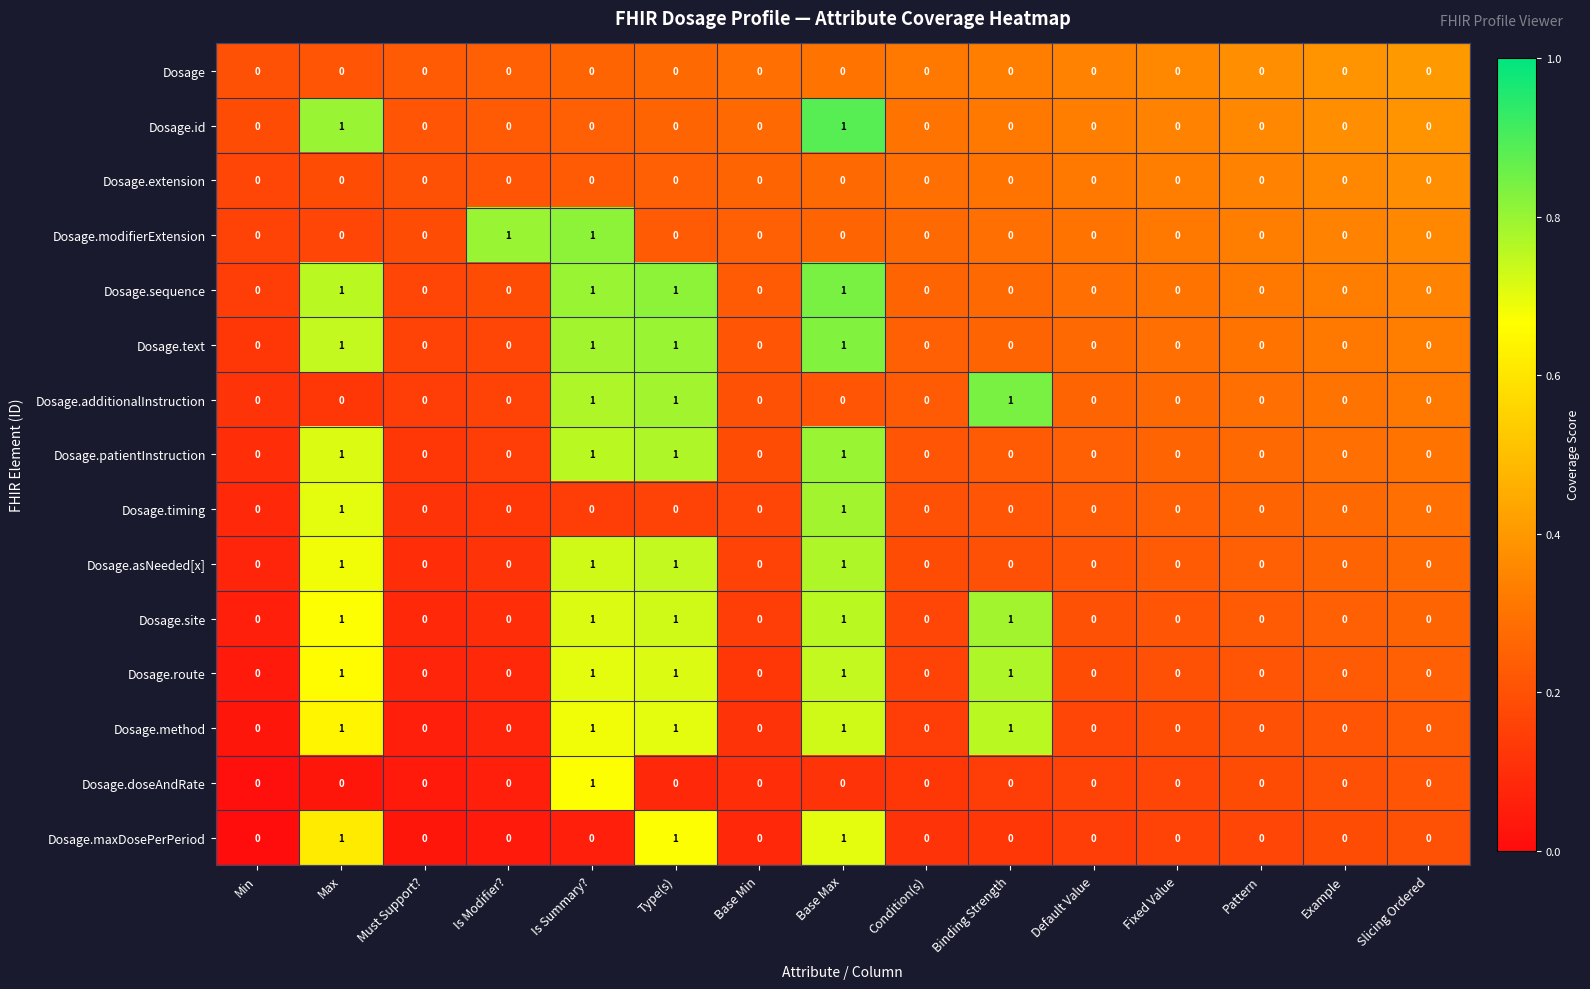

Is it true that Dosage.timing equals 0 at Base Min?

True